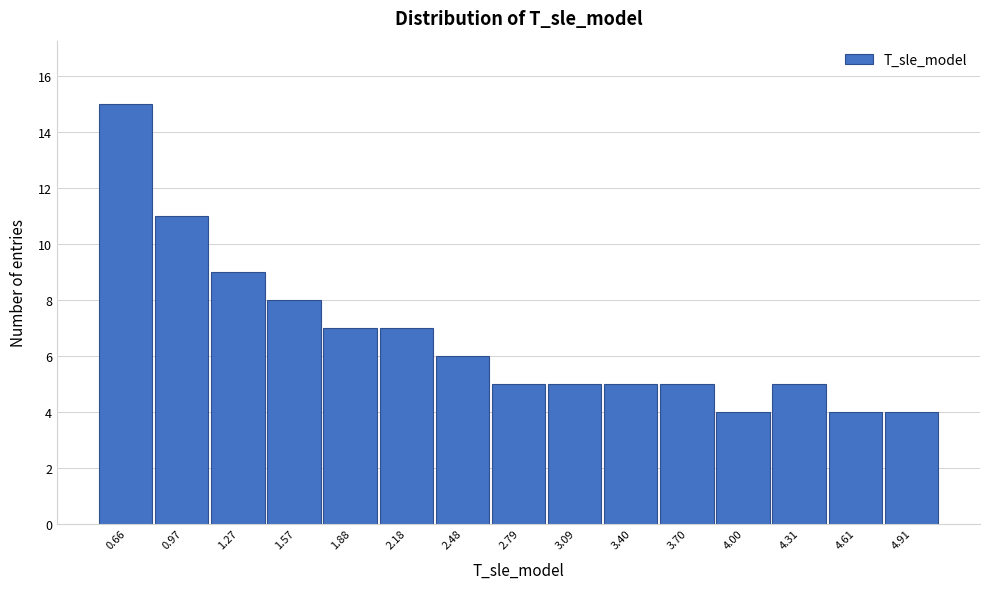

How tall is the bar that spans 4.15 to 4.45 on the x-axis? Neither the bar edges nor the heights are printed on the chart, so give them approximately, as read against the axes.

5